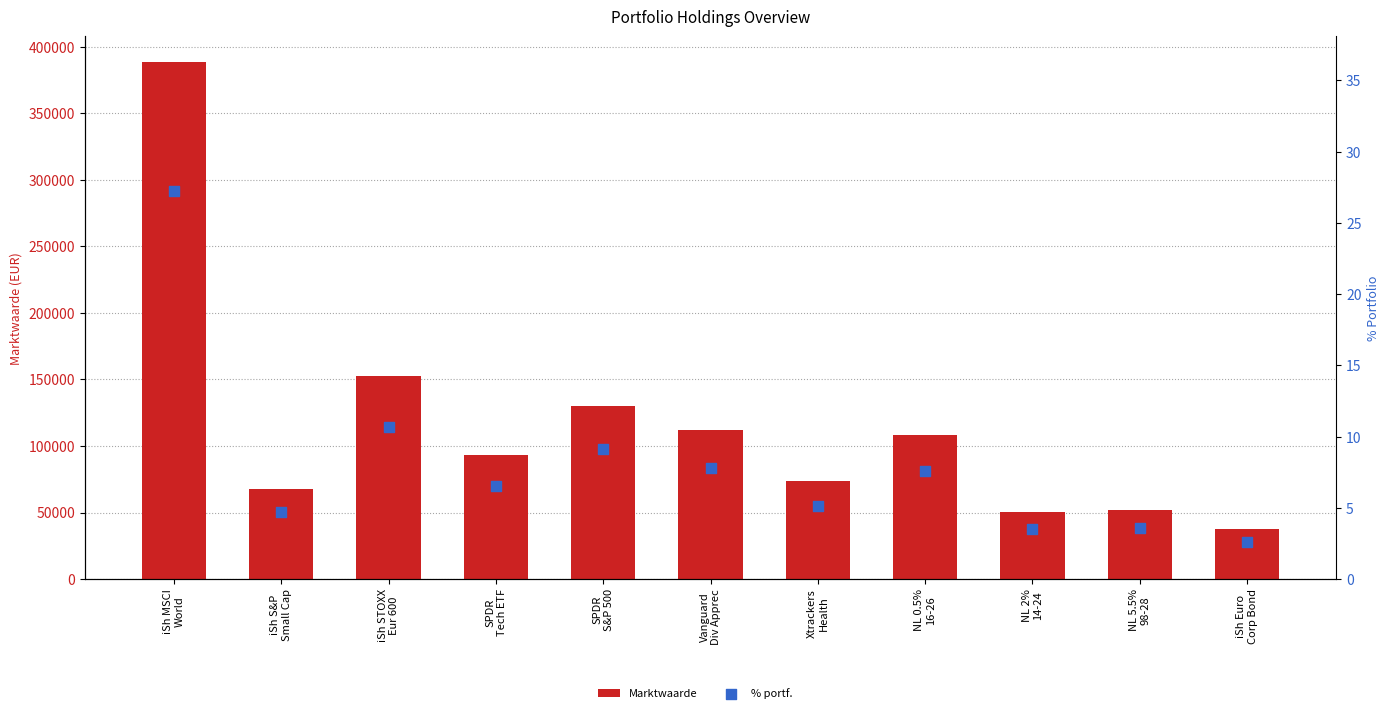

Which series contains the highest Y value?

Marktwaarde